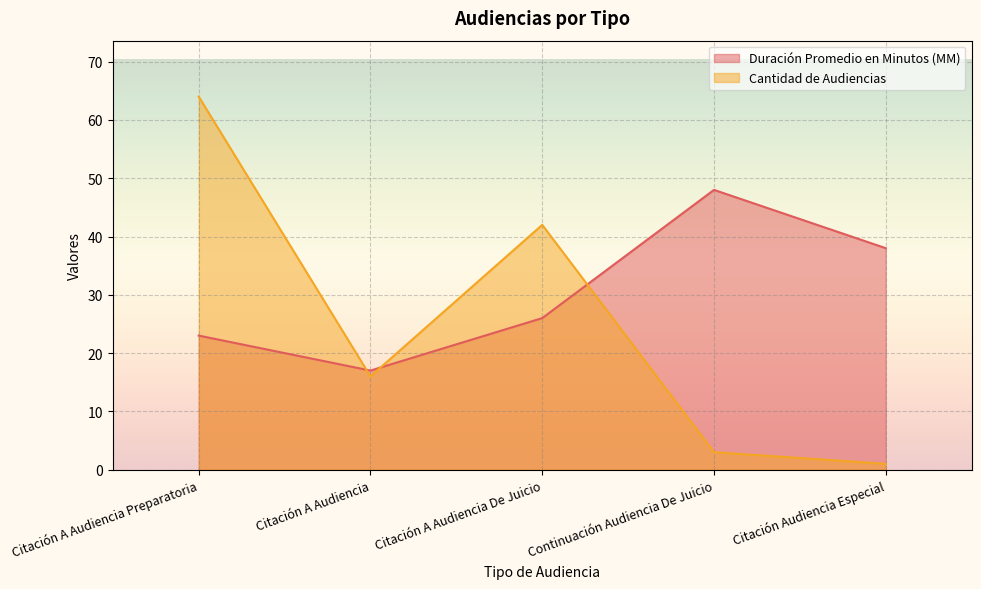

What are all the series names shown in the legend?

Duración Promedio en Minutos (MM), Cantidad de Audiencias